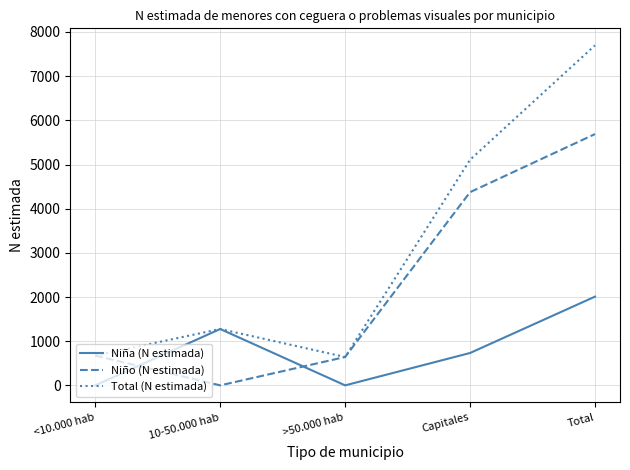

At how many categories does at least one series exceed 3810?

2